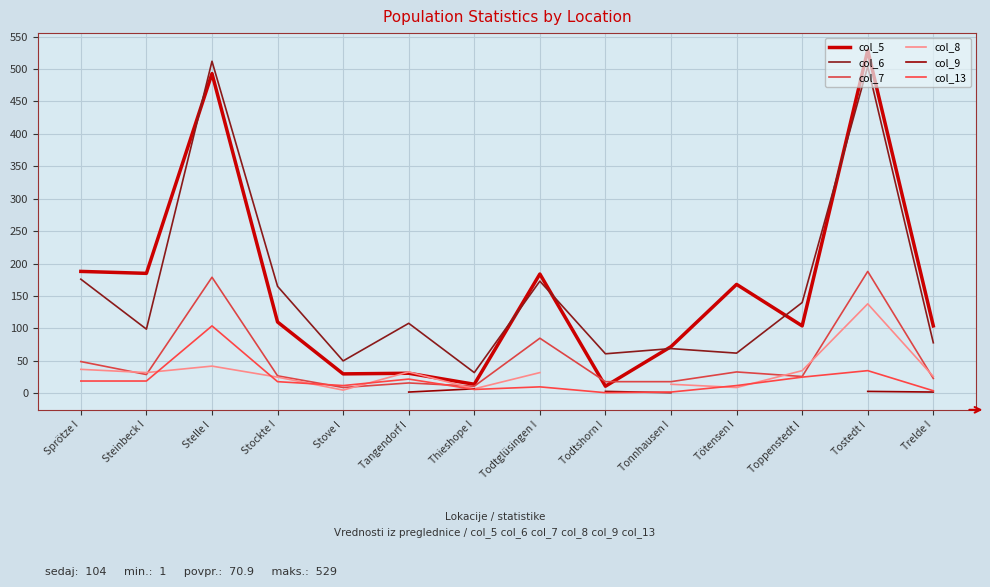

What position from the right is Todtglüsingen I?

7